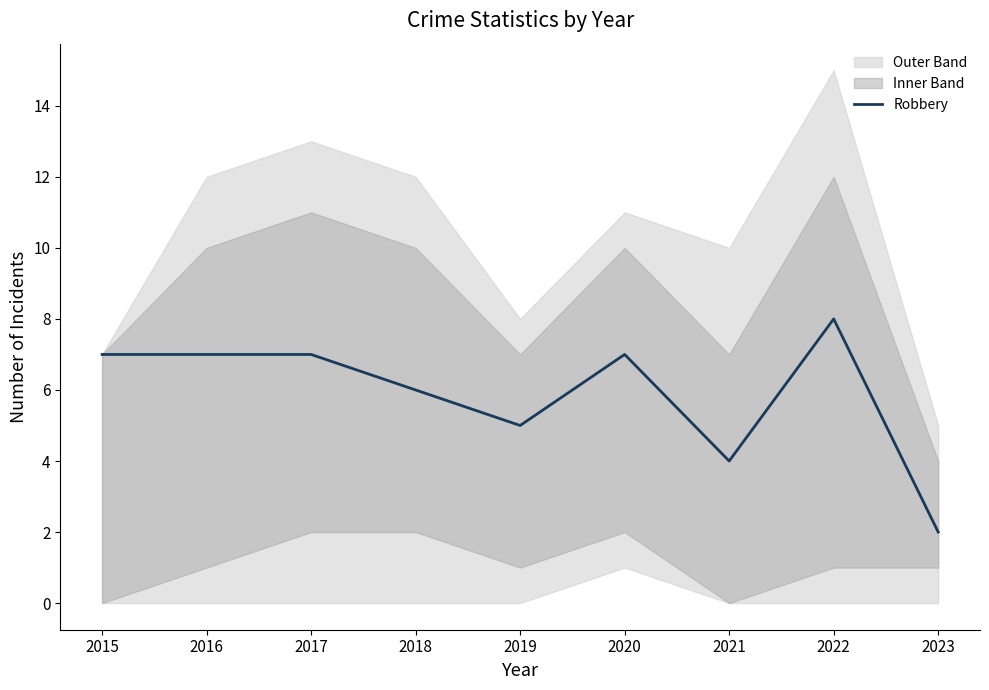

The chart shows a value of 3 at 2023. True or false?

False